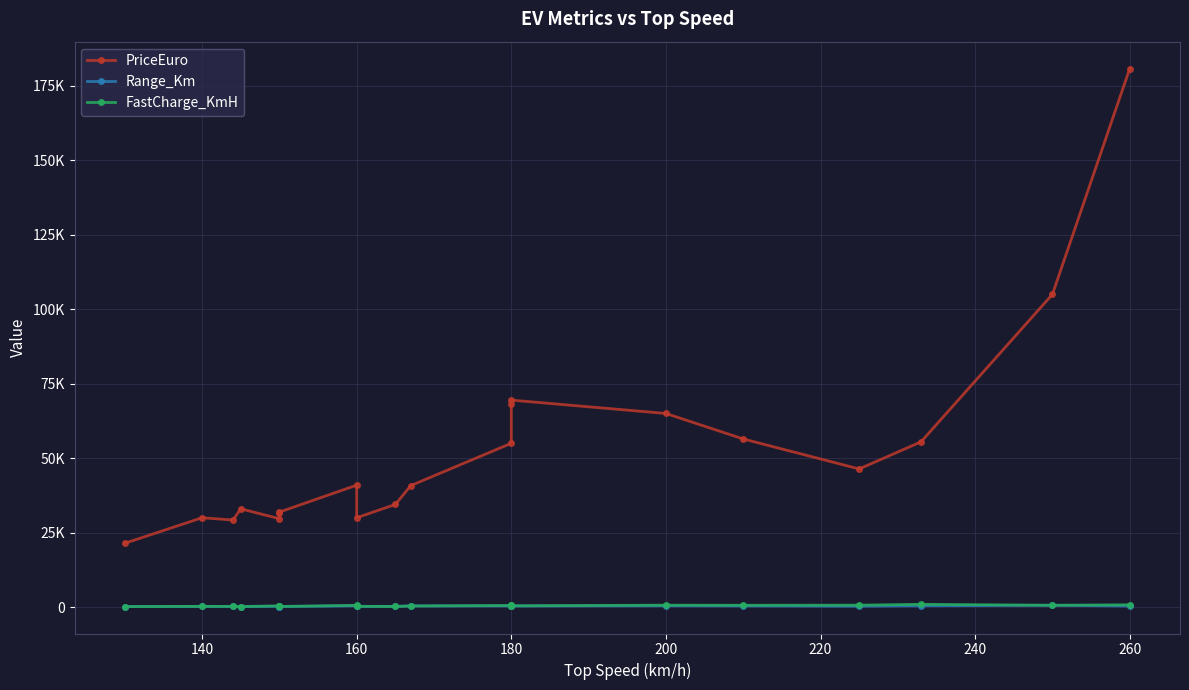

Is the value of Range_Km at 180 greater than the value of PriceEuro at 16?

No